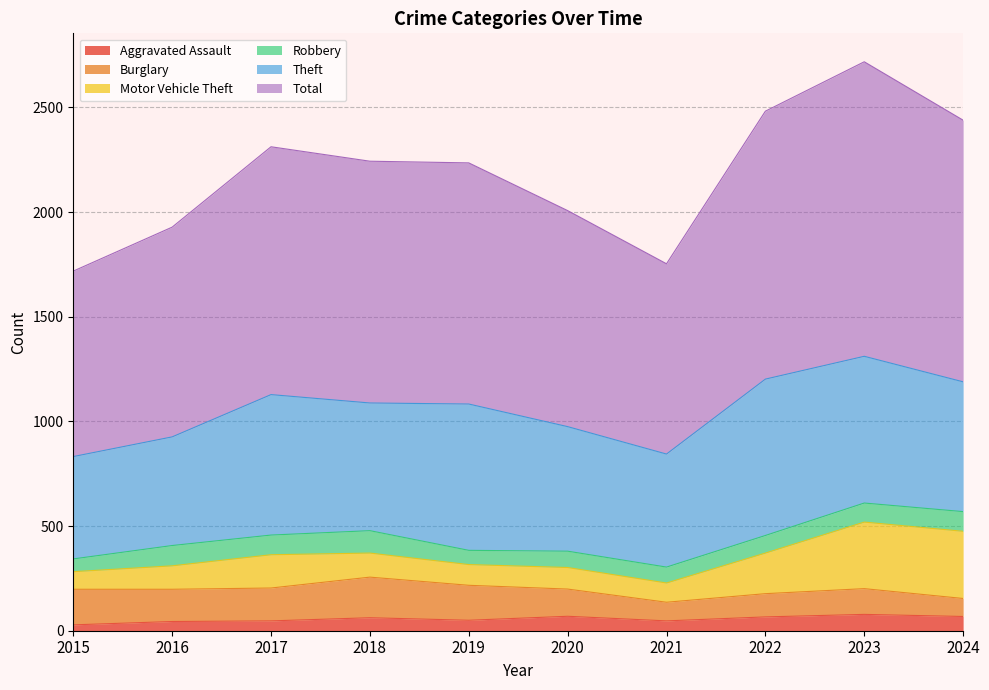

What is the sum of all Theft values?

6191